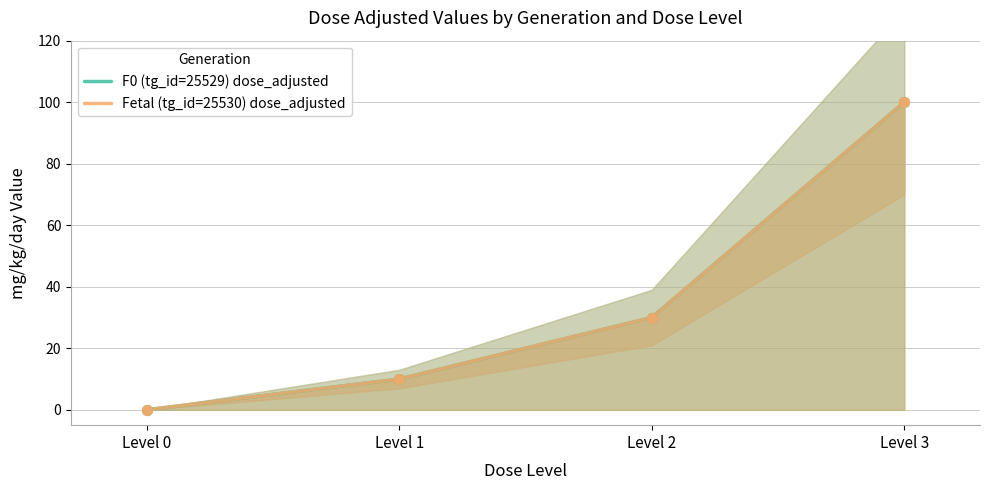

At which category is the sum across all series the highest?

Level 3